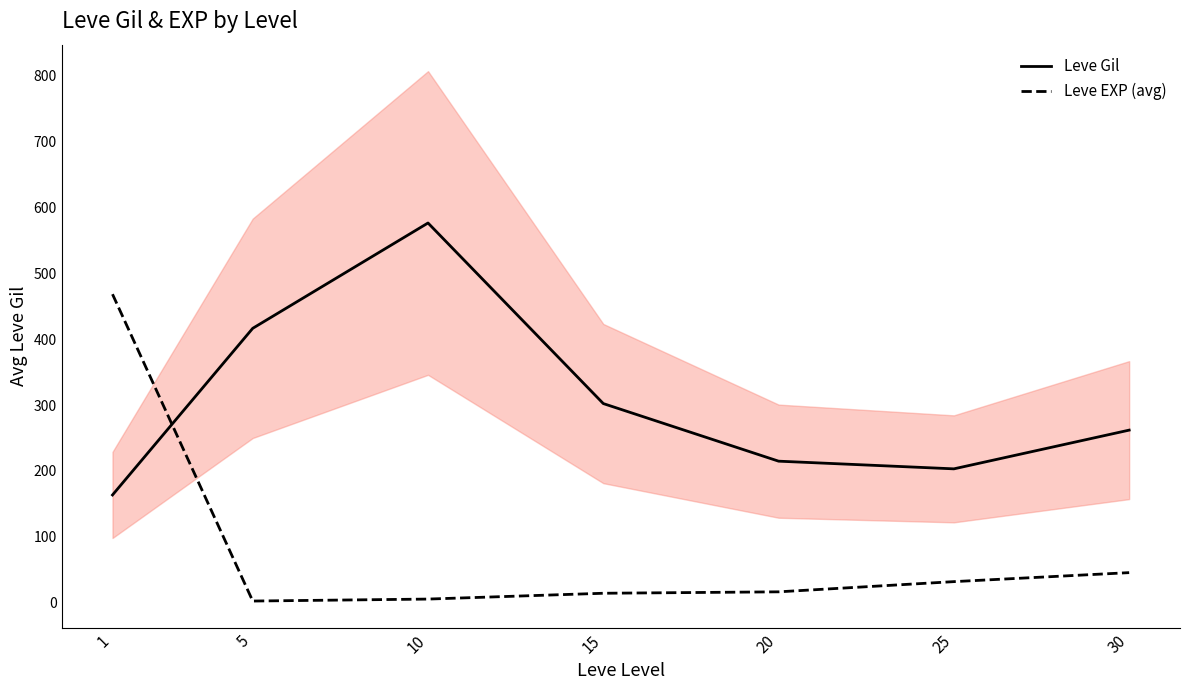

How many series are shown in this chart?

2